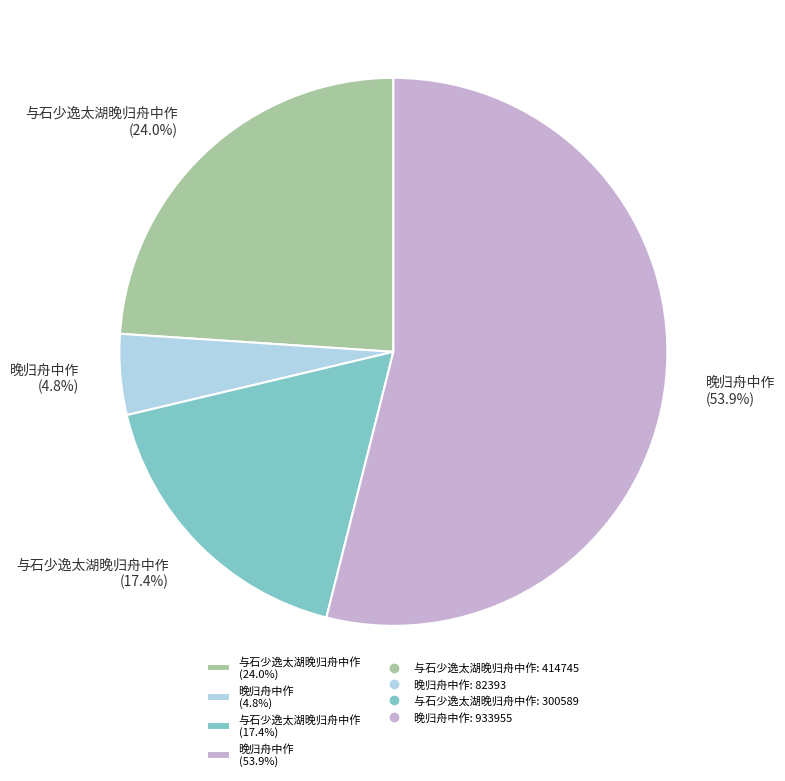

Combined, do 晚归舟中作 (53.9%) and 与石少逸太湖晚归舟中作 (17.4%) account for over 50%?

Yes